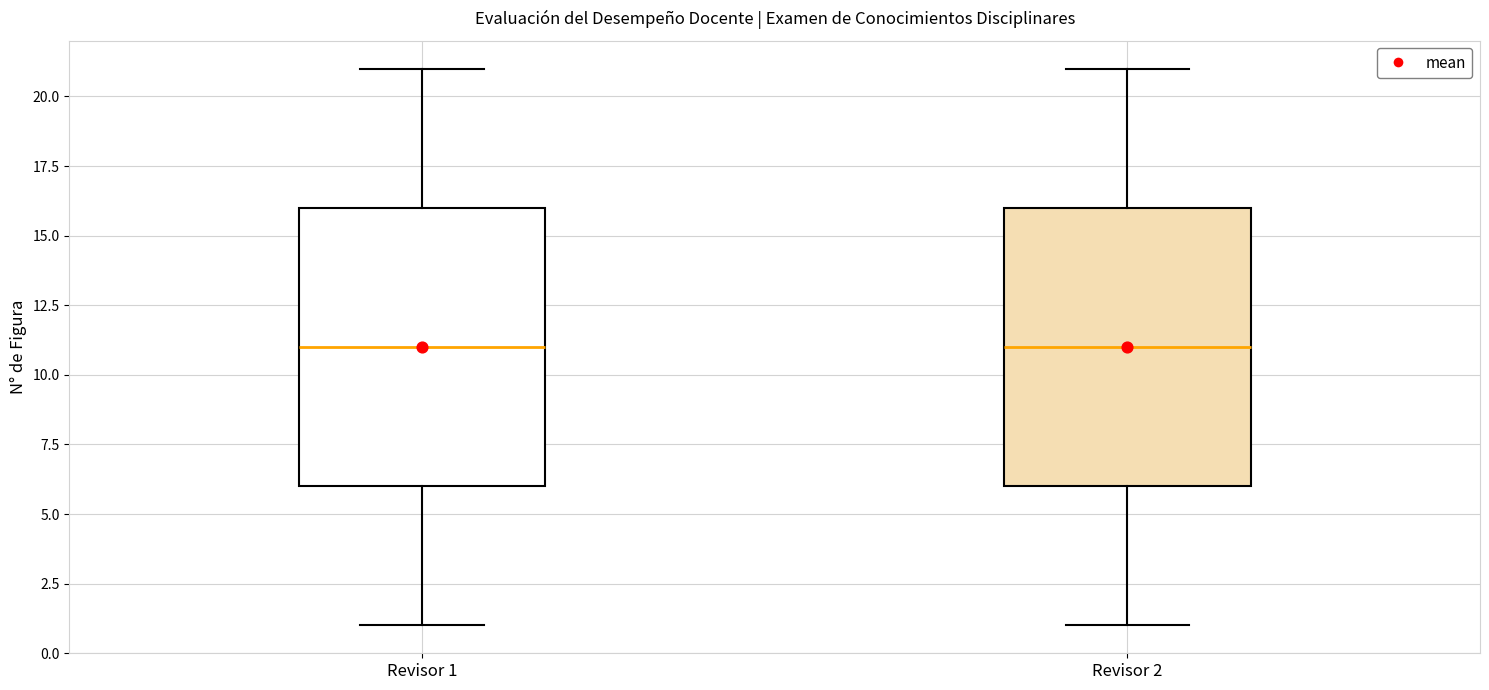

Reading left to right, transcribe this box plot: for each box, give where its median line is, the range the box spans, and where its two whiskers end, as read against the y-axis. The values are not printed on the chart, so give them approximately, as read against the axis.

Revisor 1: median 11, box 6 to 16, whiskers 1 to 21
Revisor 2: median 11, box 6 to 16, whiskers 1 to 21